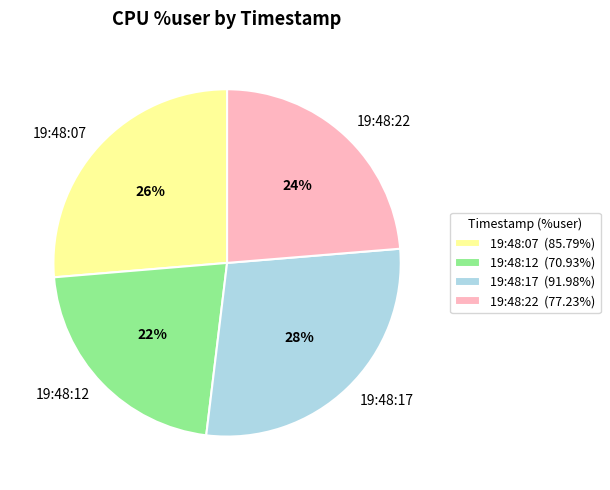

Is 19:48:07 the majority of the pie?

No